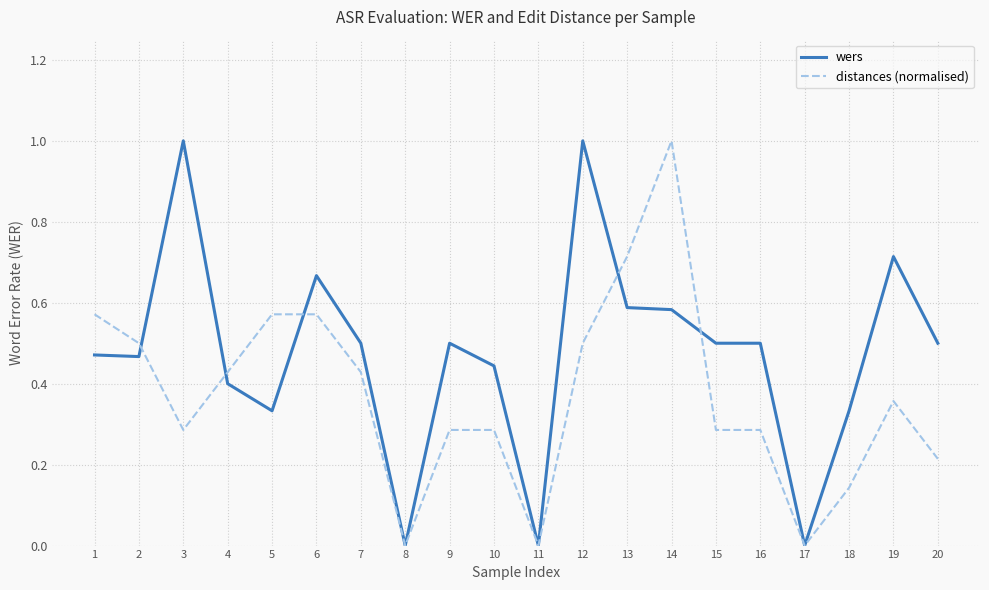

Is the value of wers at 10 greater than the value of distances (normalised) at 14?

No